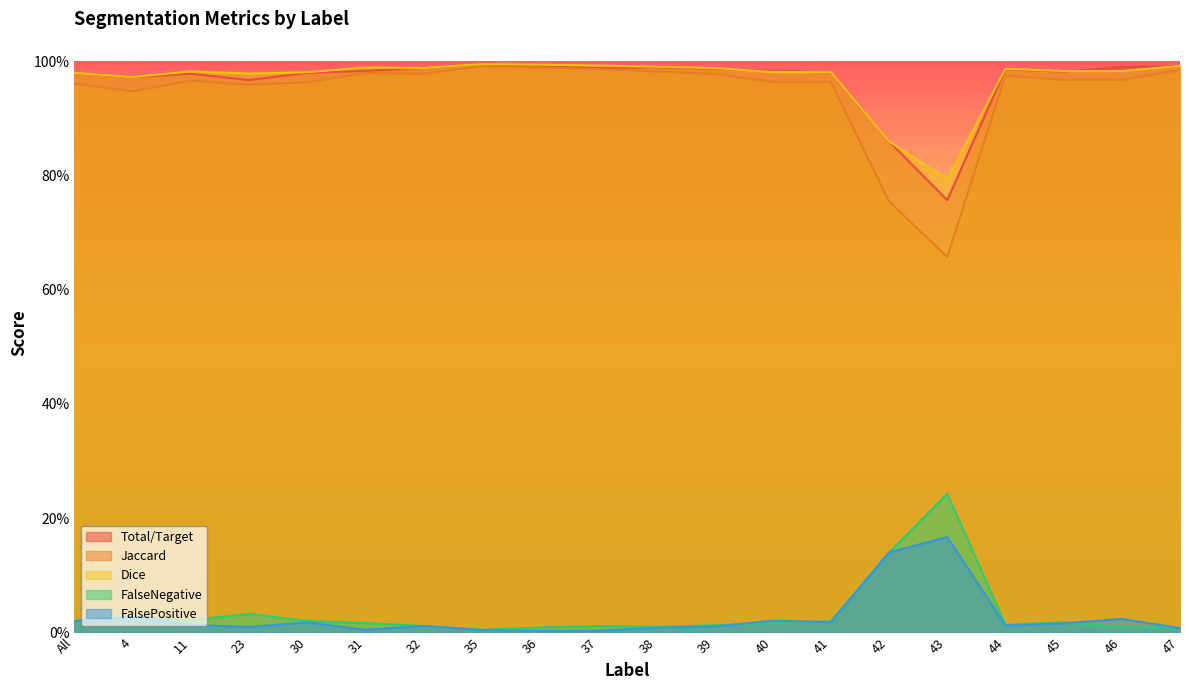

Which series has the widest spread of values?

Jaccard